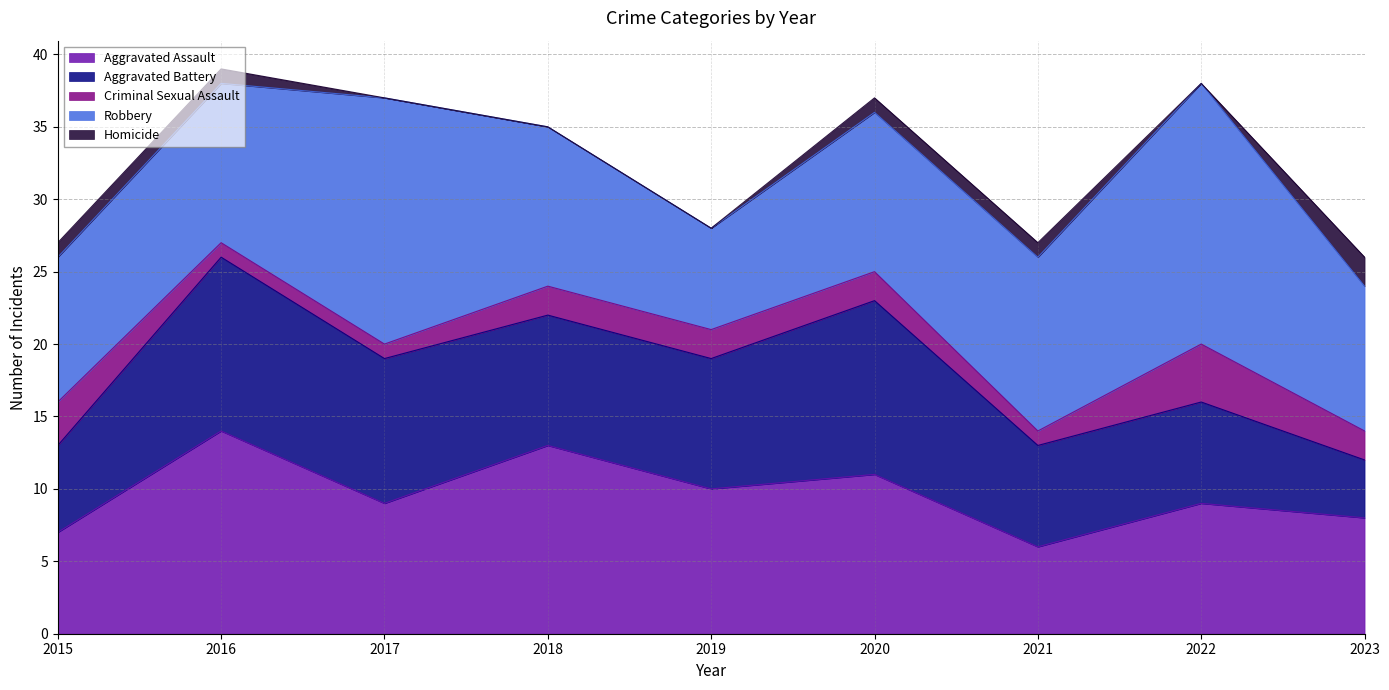

True or false: Robbery has a value of 6 at 2023.

False